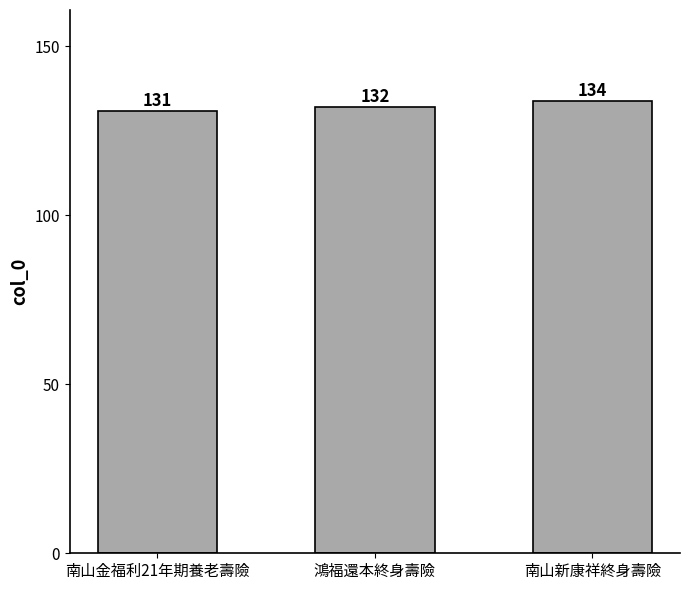

Count the number of data series in this chart.

1